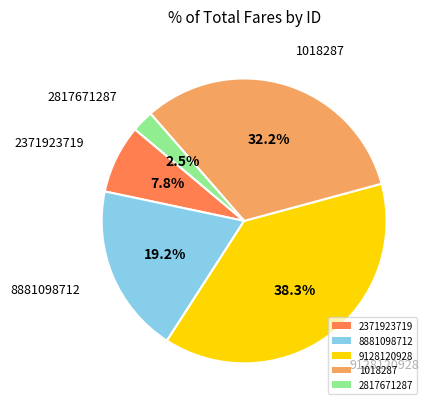

Between 1018287 and 2371923719, which is larger?

1018287